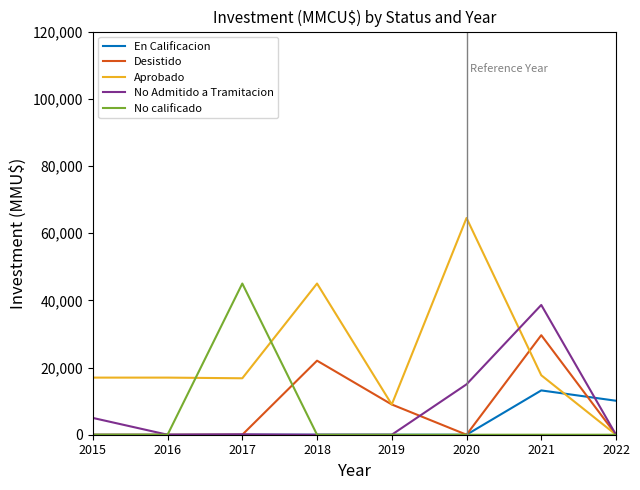

What is the spread (max minus min) of values at 2016?

17000